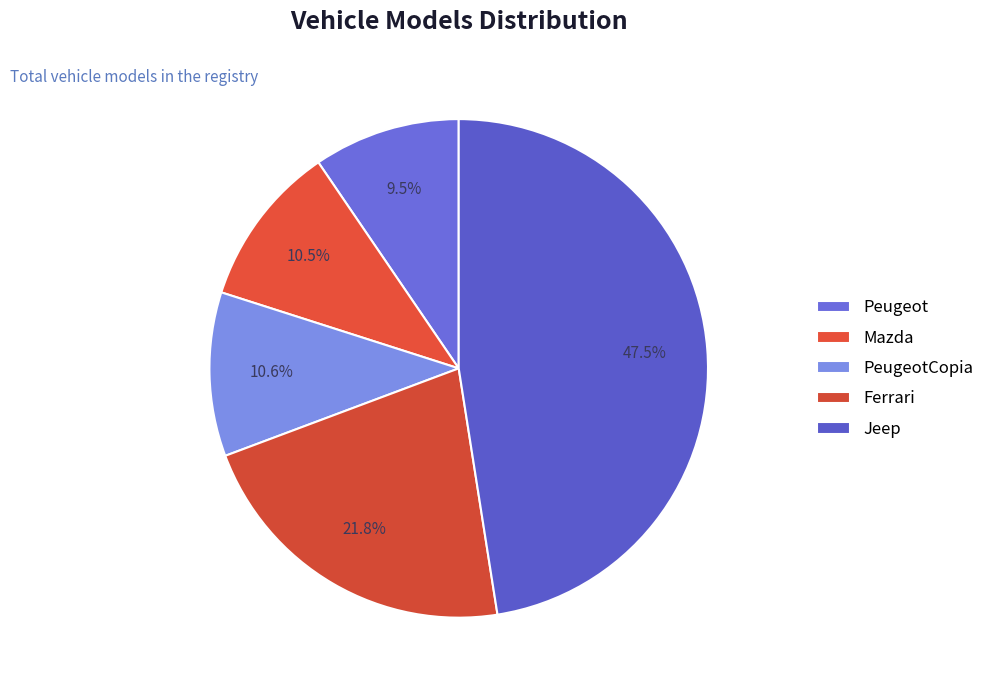

To the nearest percent, what is the combined percentage of Jeep and Peugeot?

57%